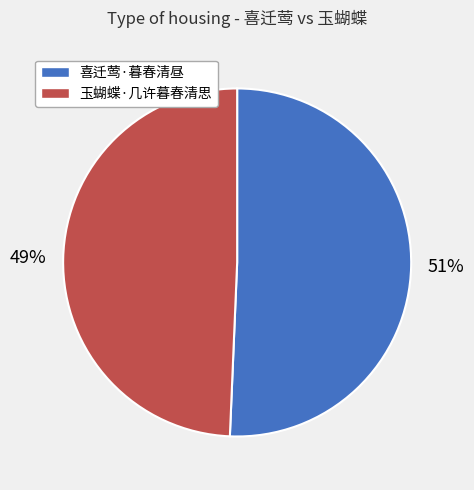

Count the number of slices in the pie.

2